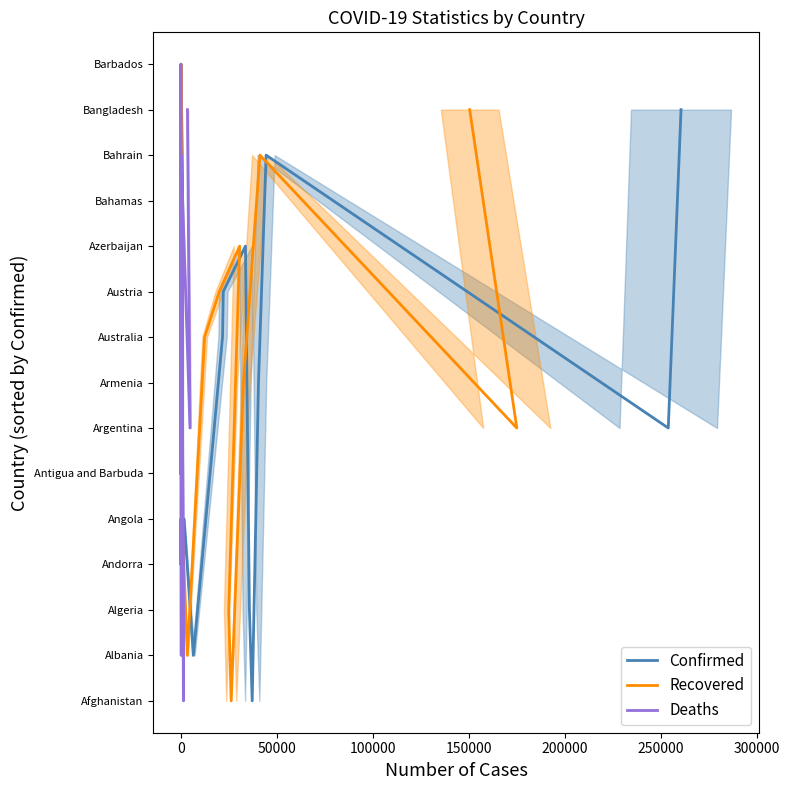

True or false: Recovered and Deaths cross at least once.

False